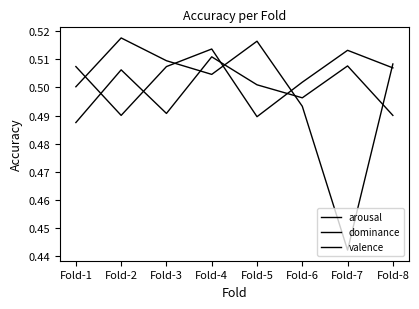

List the series in order of their peak value, lowest first.

arousal, valence, dominance